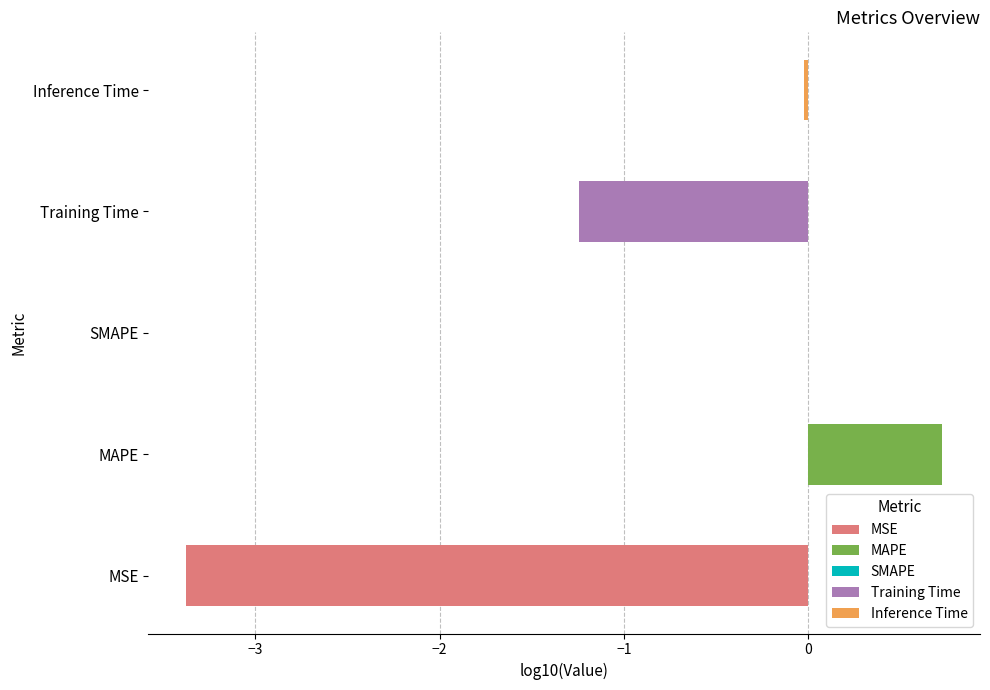

What is the value of the 2nd bar from the left?

5.3